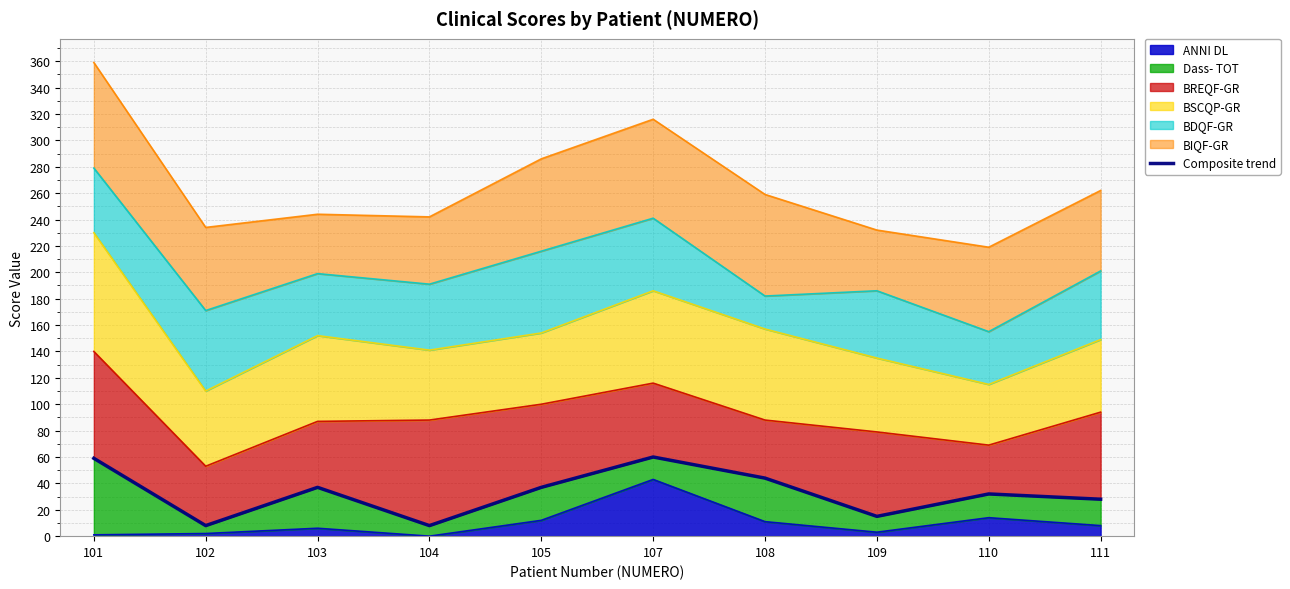

What is the average value?

33